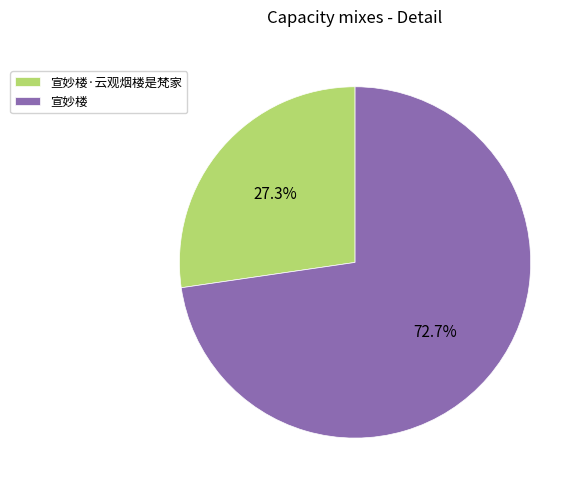

Is 宣妙楼 the majority of the pie?

Yes